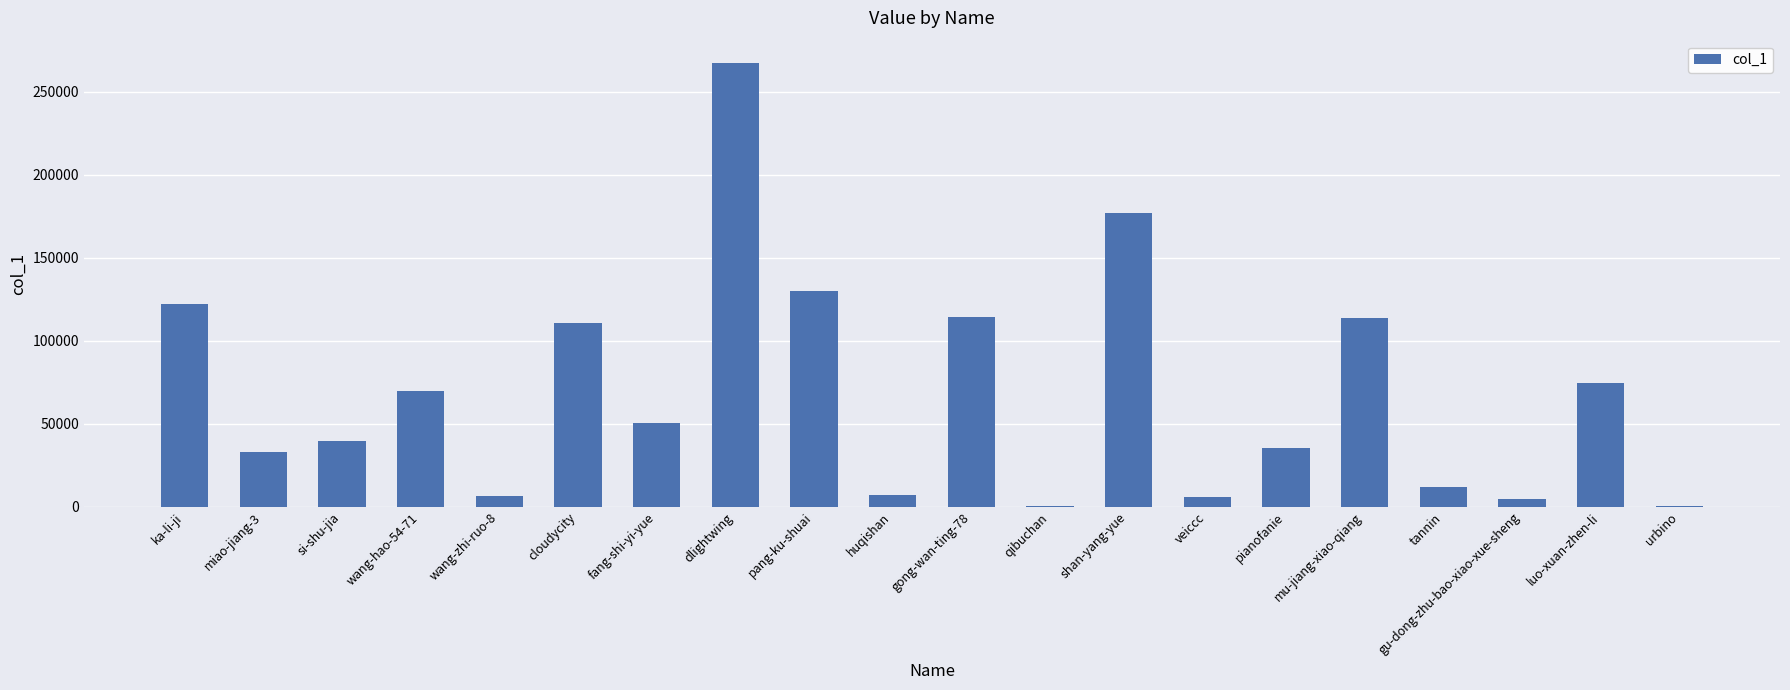

Between wang-zhi-ruo-8 and ka-li-ji, which is larger?

ka-li-ji